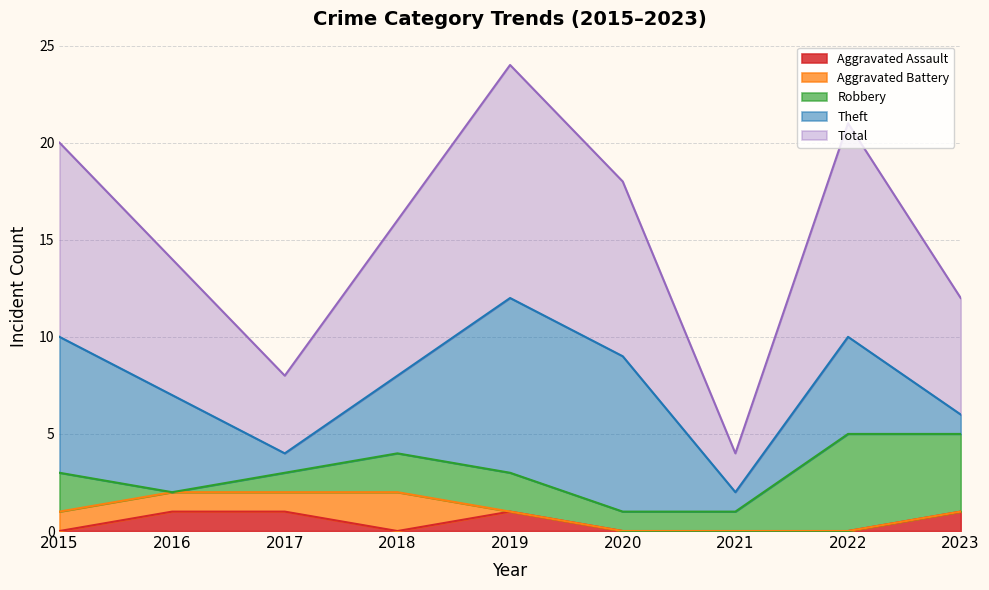

In Robbery, how many points are lower than both neighbors (excluding endpoints)?

1